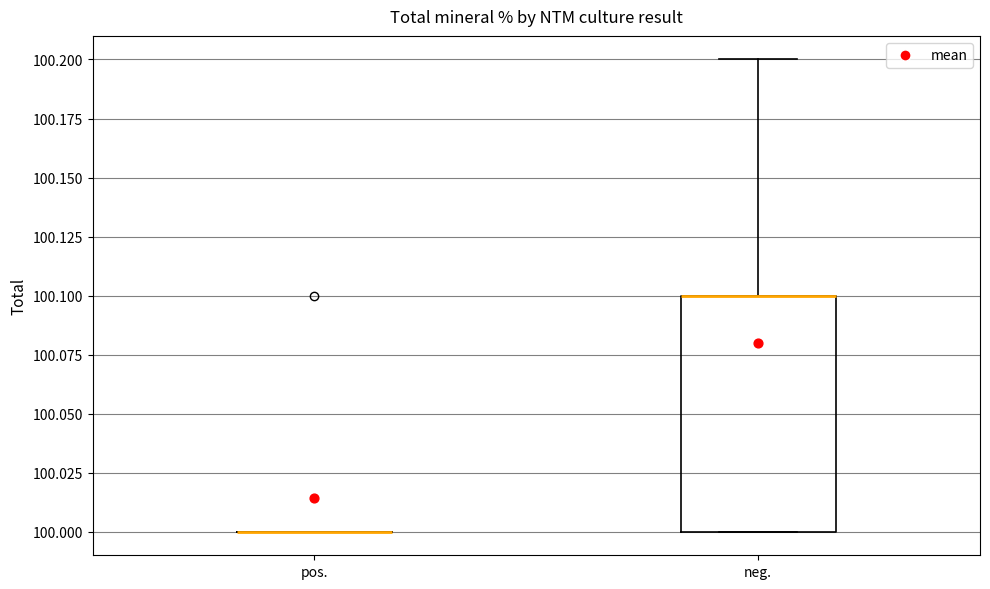

Reading left to right, read every box against the y-axis: the position of its median line, the range the box covers, and the ends of its whiskers. The values are not printed on the chart, so give them approximately, as read against the axis.

pos.: box collapsed to a line at 100.0, whiskers 100.0 to 100.0
neg.: median 100.1 (drawn on the box's upper edge), box 100.0 to 100.1, whiskers 100.0 to 100.2